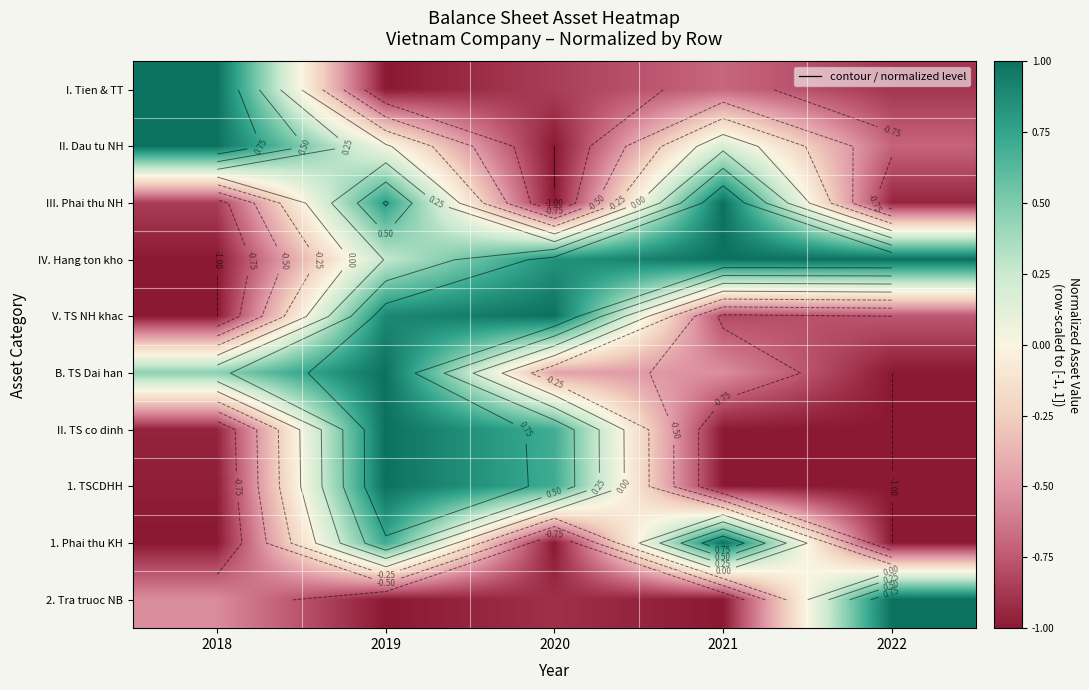

What is the sum of the 1. Phai thu KH values at 2019 and 2022?

-0.3